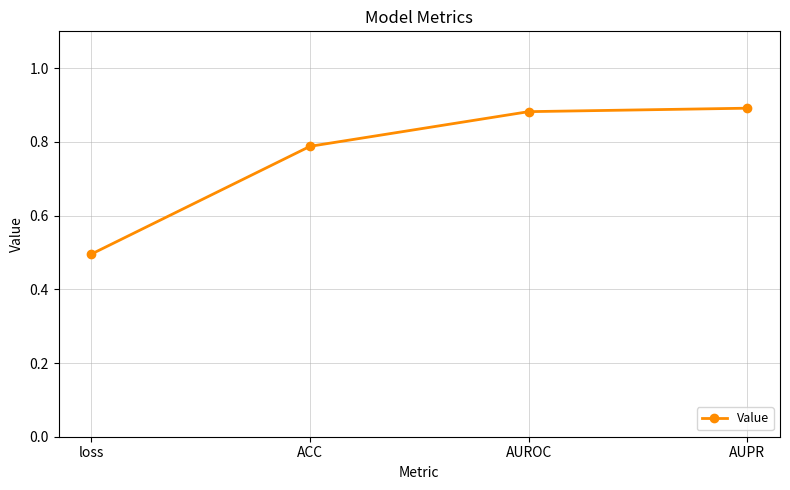

What is the label of the 2nd point from the left?

ACC